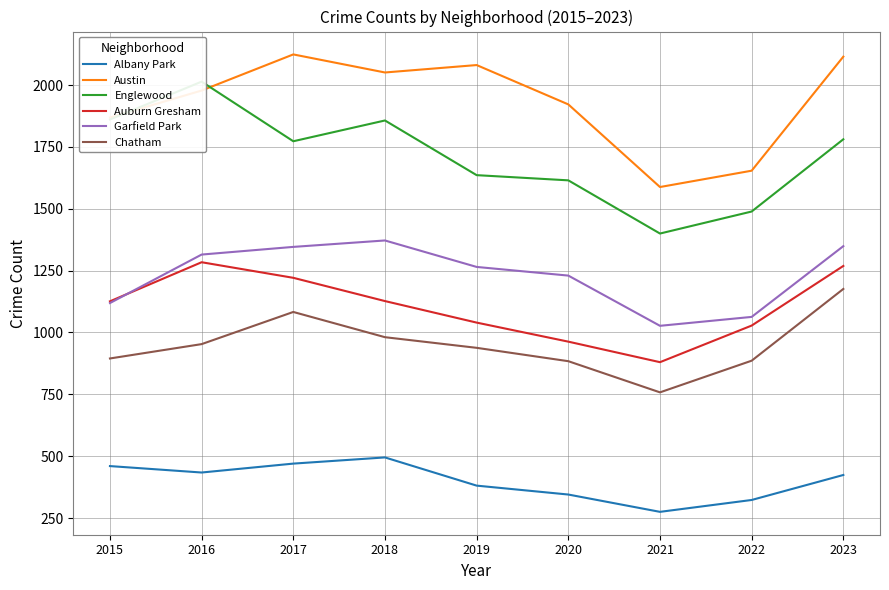

Reading right to left, transcribe all the data shown in this chart.

Albany Park: 2023=424	2022=323	2021=275	2020=345	2019=381	2018=495	2017=470	2016=434	2015=460
Austin: 2023=2115	2022=1654	2021=1588	2020=1922	2019=2081	2018=2051	2017=2124	2016=1978	2015=1869
Englewood: 2023=1781	2022=1489	2021=1400	2020=1615	2019=1636	2018=1857	2017=1773	2016=2014	2015=1861
Auburn Gresham: 2023=1269	2022=1028	2021=880	2020=963	2019=1040	2018=1127	2017=1221	2016=1284	2015=1126
Garfield Park: 2023=1349	2022=1063	2021=1027	2020=1230	2019=1265	2018=1372	2017=1346	2016=1315	2015=1119
Chatham: 2023=1176	2022=886	2021=758	2020=884	2019=938	2018=981	2017=1083	2016=953	2015=895